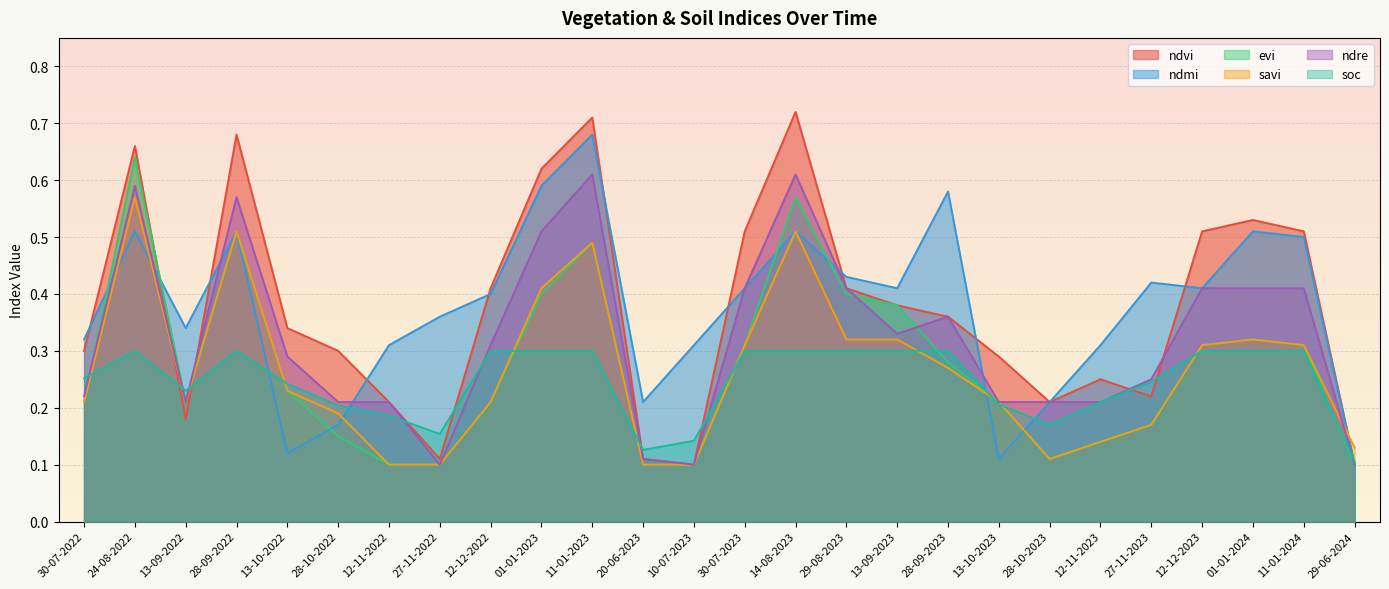

Which series has the widest spread of values?

ndvi